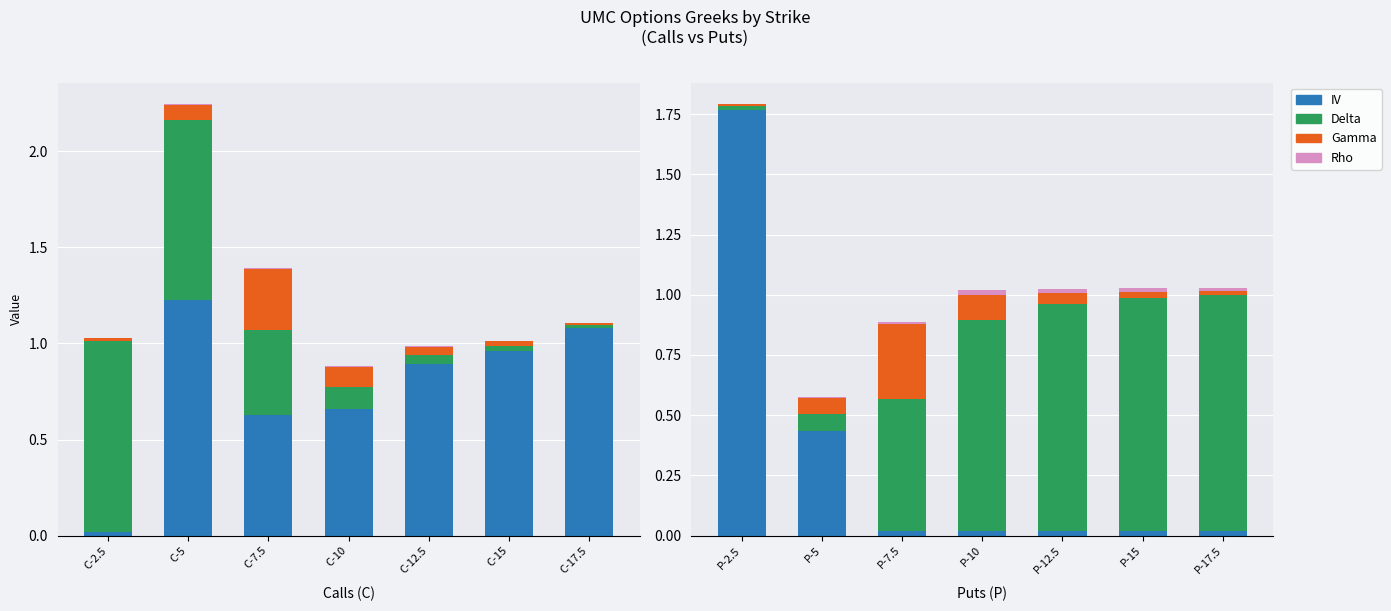

At how many categories does at least one series exceed 1?

1